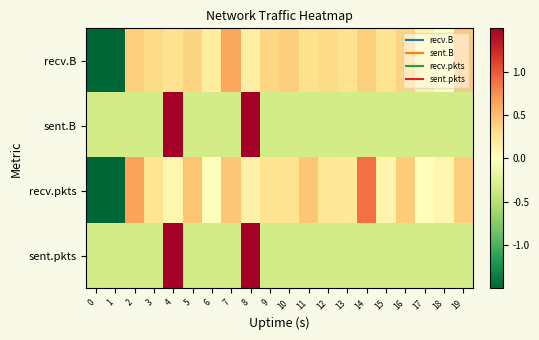

Between 6 and 10, which is larger?

10